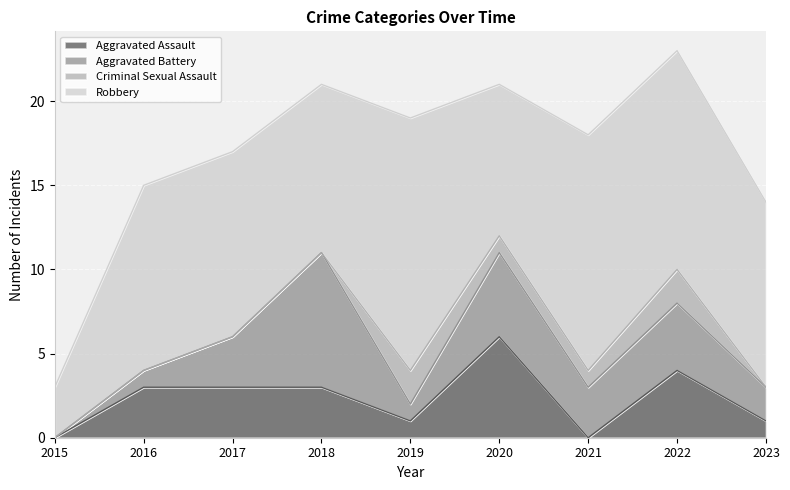

What is the difference between the Aggravated Assault values at 2015 and 2018?

3